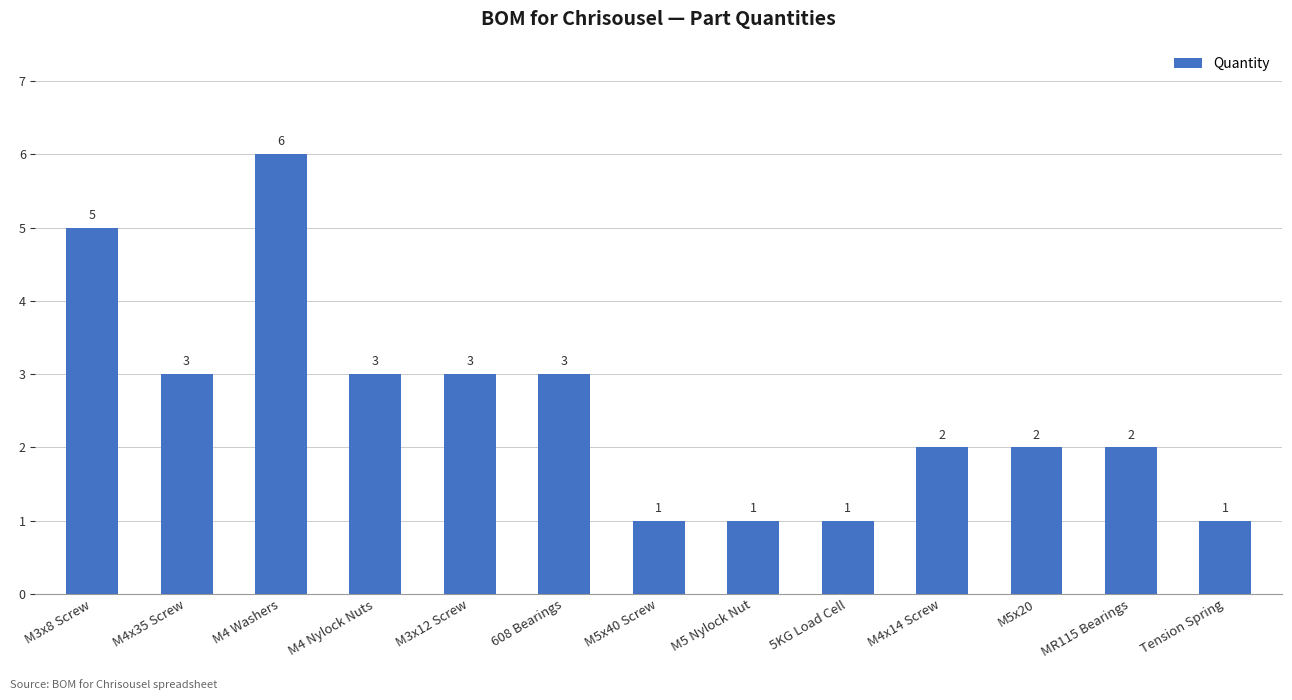

Count the values in the range 1 to 3.

11